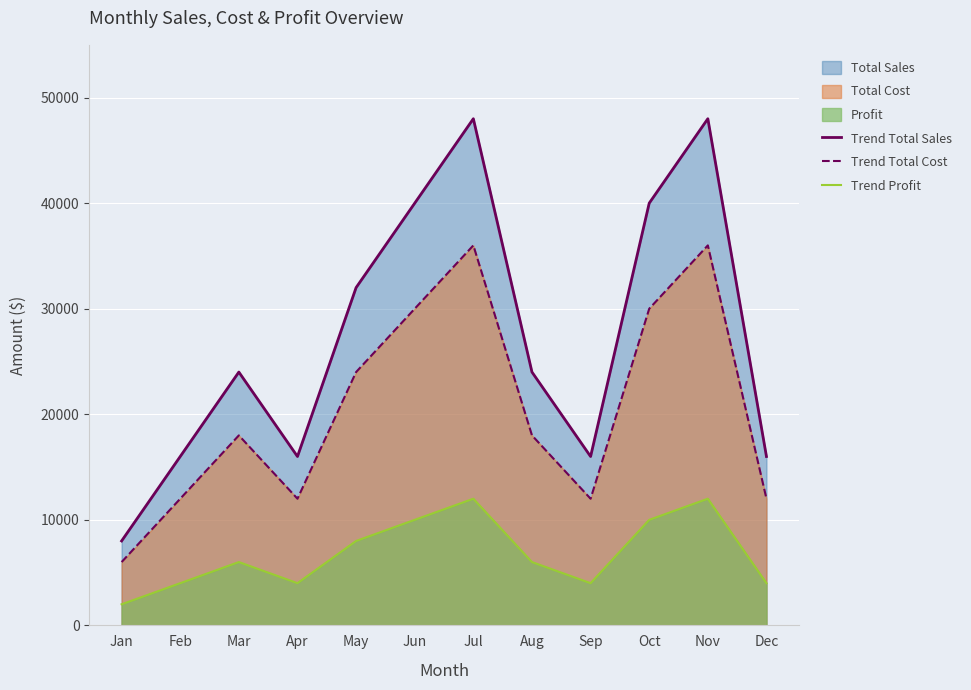

At which label is Trend Total Sales closest to 28000?

Mar